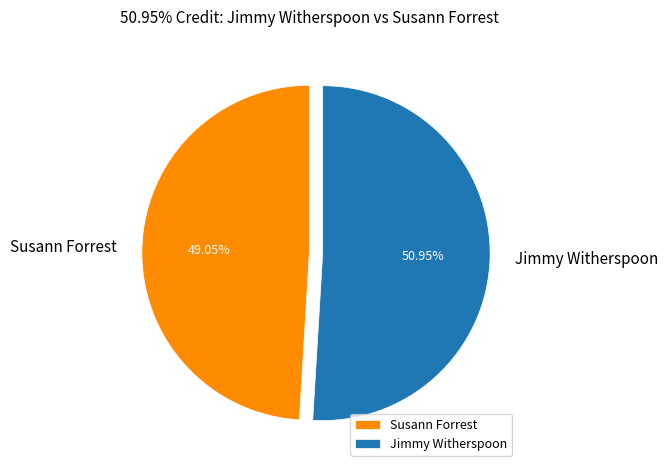

Between Susann Forrest and Jimmy Witherspoon, which is larger?

Jimmy Witherspoon